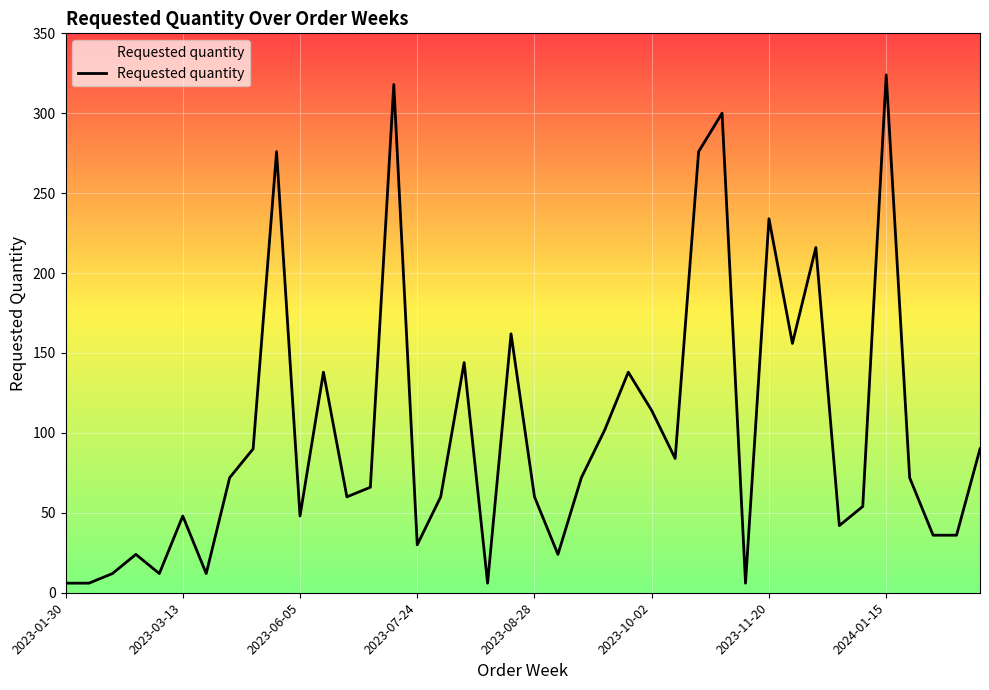

What is the maximum value shown in the chart?

324